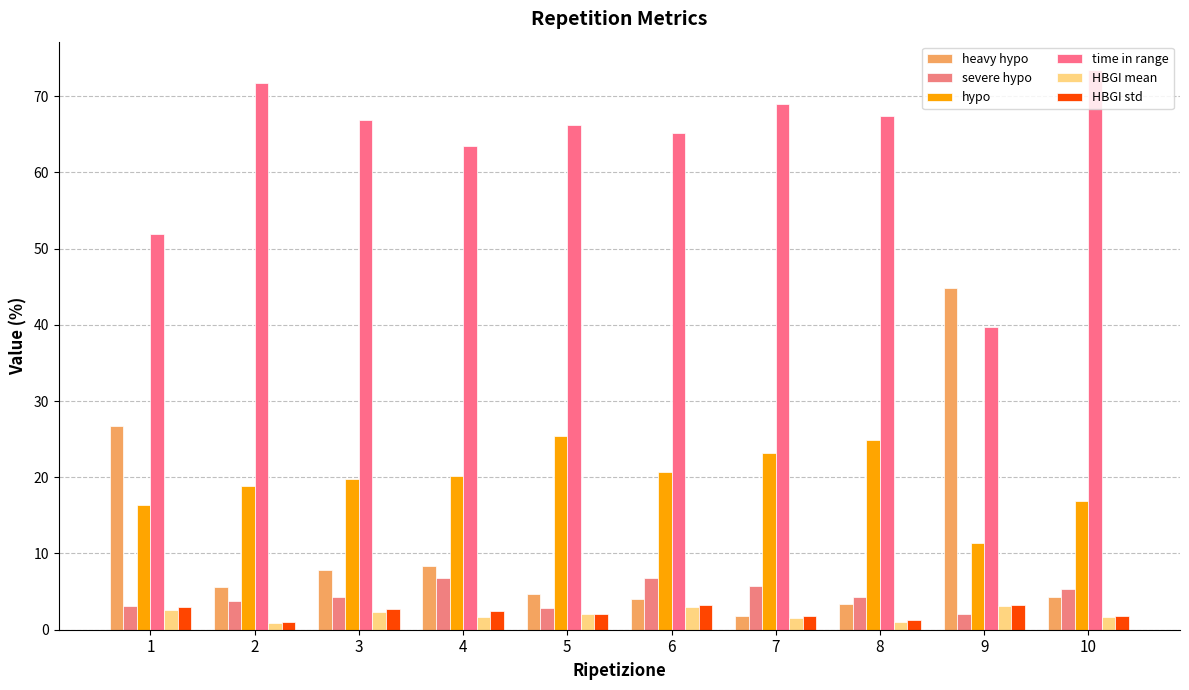

What are all the series names shown in the legend?

heavy hypo, severe hypo, hypo, time in range, HBGI mean, HBGI std